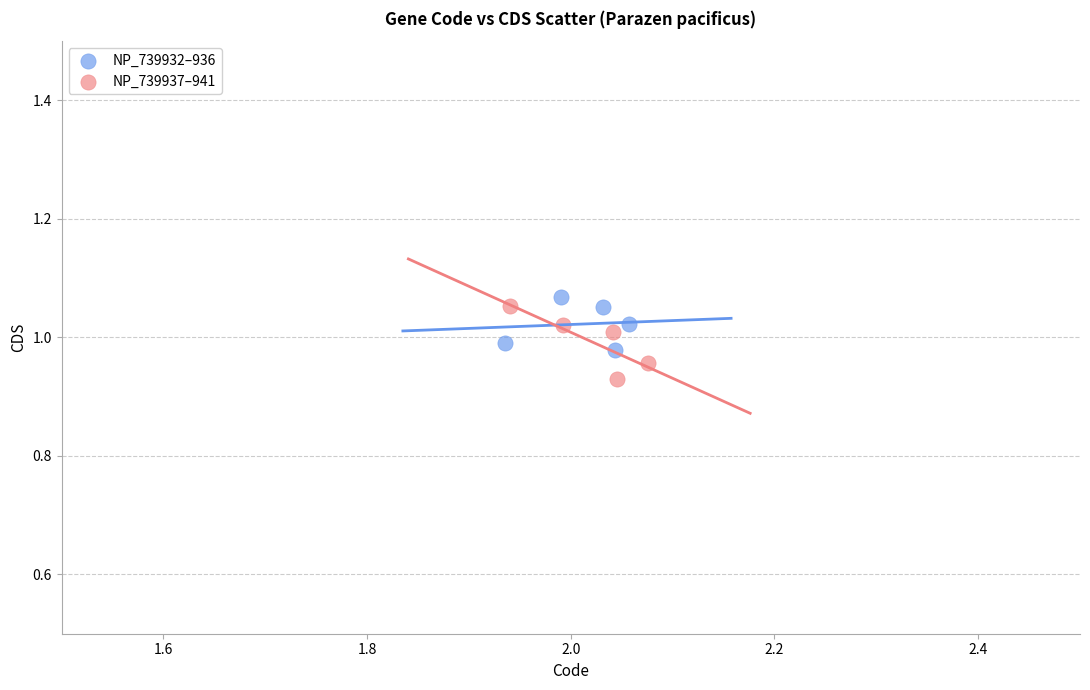

What are all the series names shown in the legend?

NP_739932–936, NP_739937–941